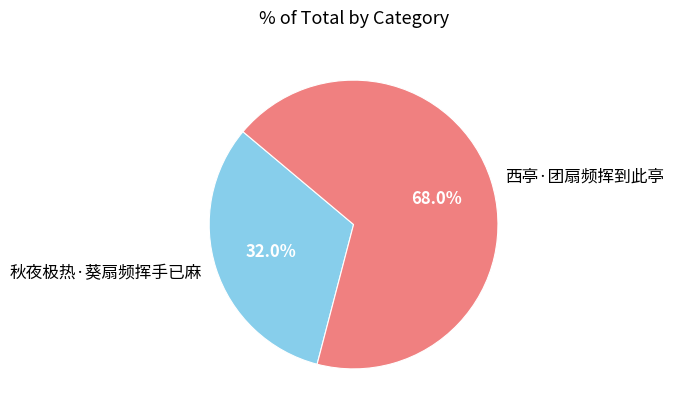

Is the sum of 西亭·团扇频挥到此亭 and 秋夜极热·葵扇频挥手已麻 greater than half?

Yes